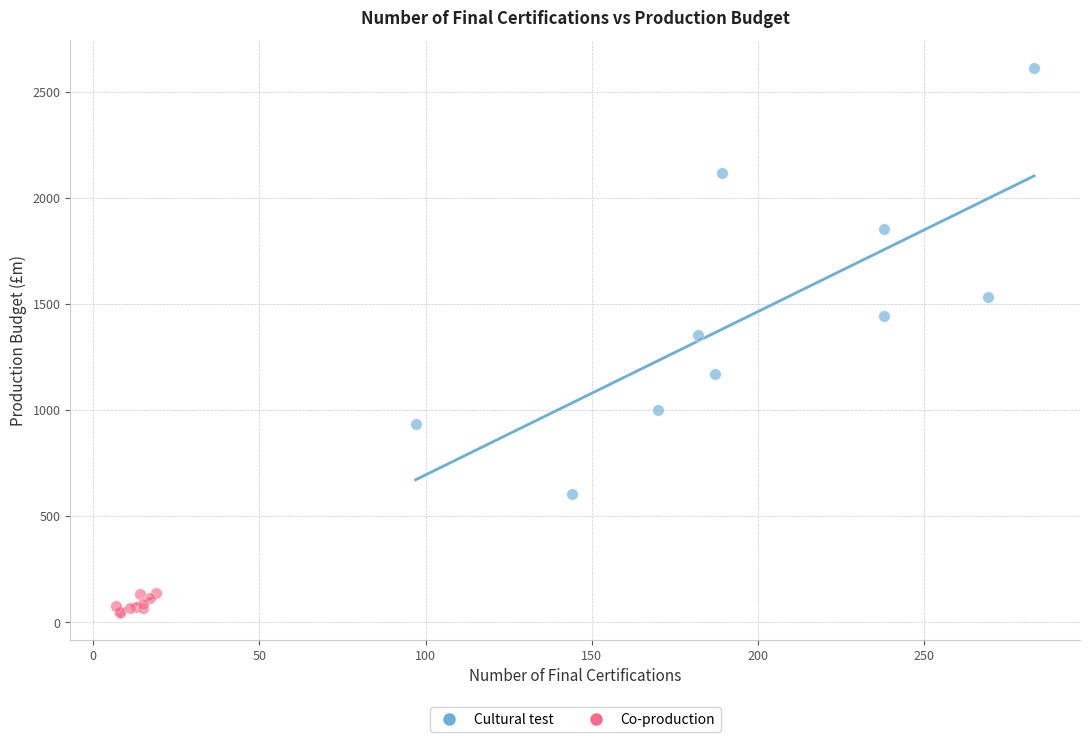

Which series has the largest Y range (max minus min)?

Cultural test